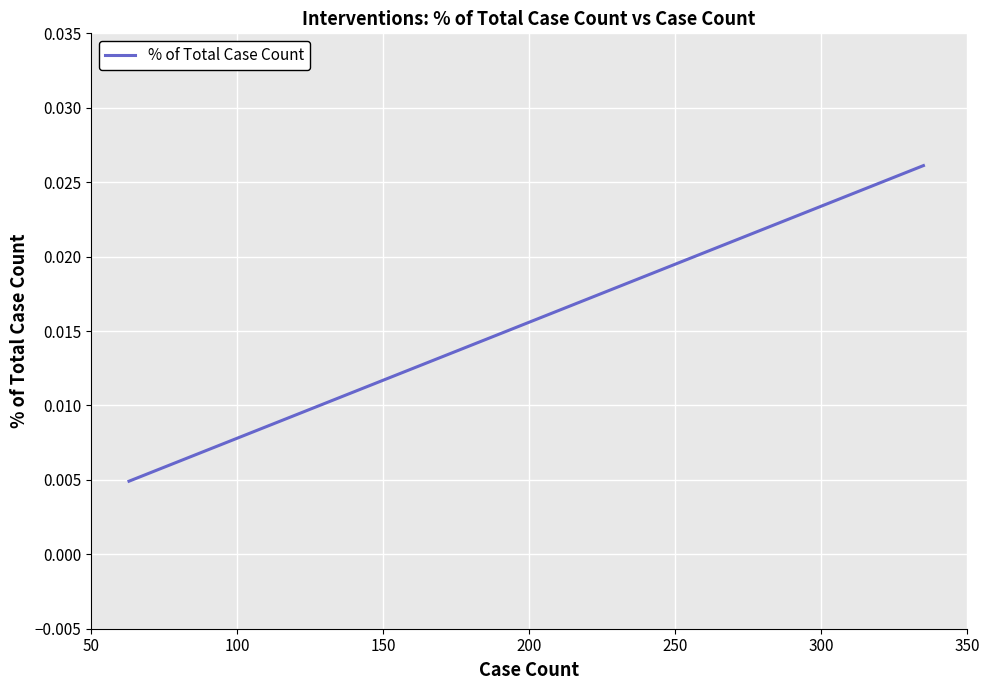

Count the values in the range 0 to 1.

3